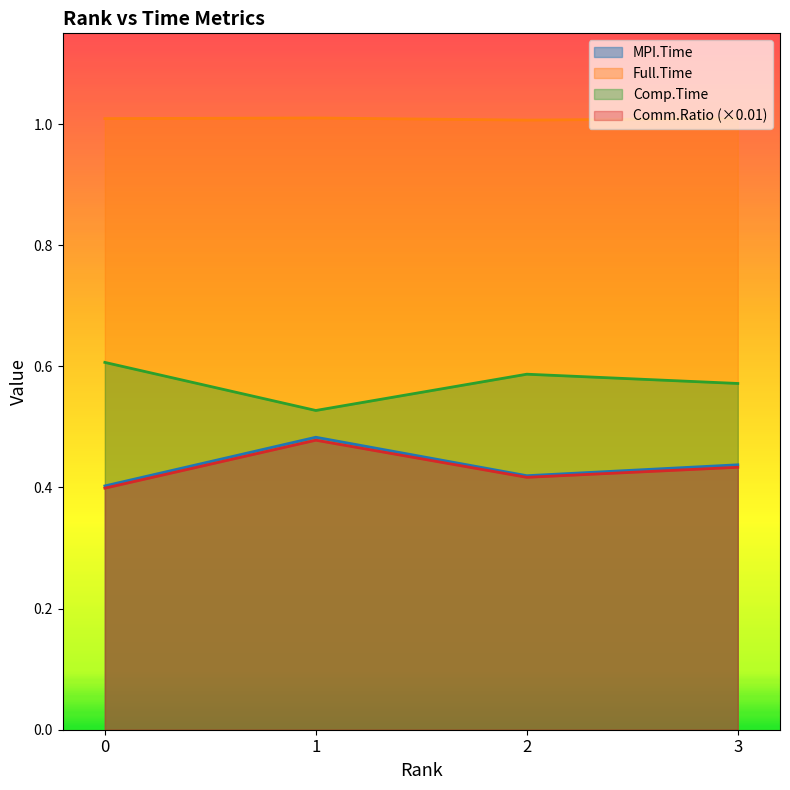

True or false: MPI.Time and Full.Time cross at least once.

False